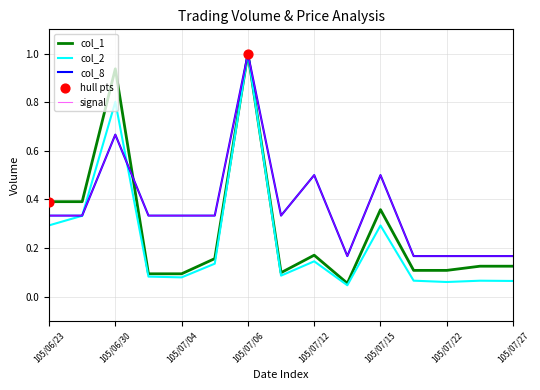

What are all the series names shown in the legend?

col_1, col_2, col_8